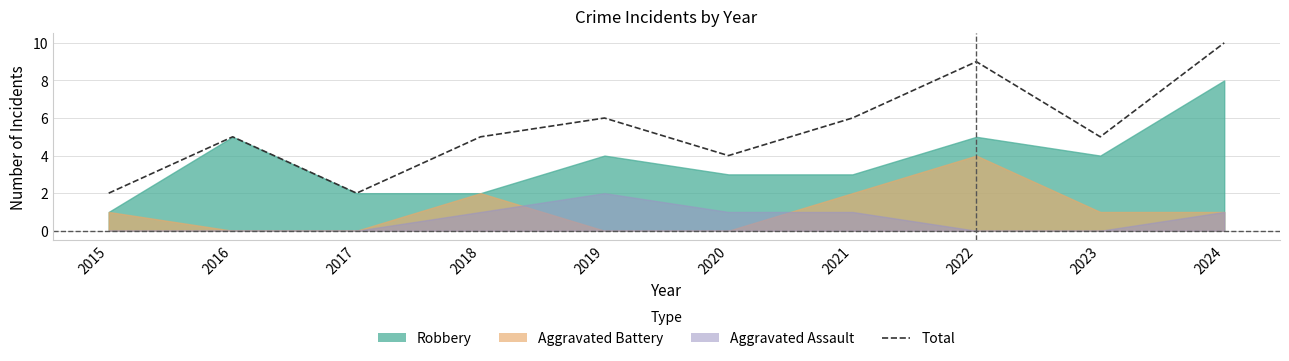

Reading left to right, what are all the values shown in this chart?

2	5	2	5	6	4	6	9	5	10